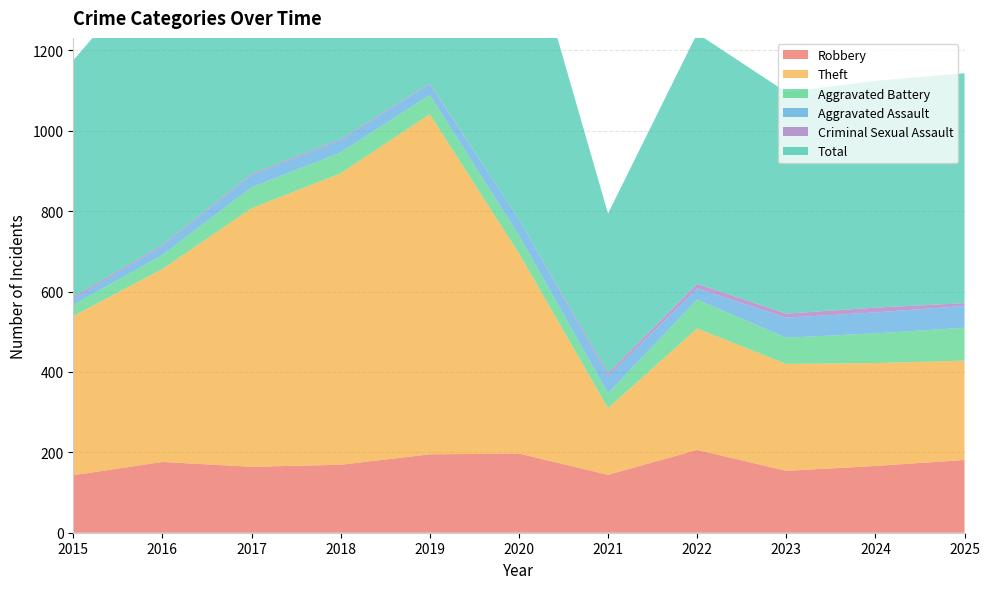

Reading right to left, extract all data points from this chart.

Robbery: 181	166	154	206	144	197	195	169	164	176	143
Theft: 247	256	266	302	166	498	846	725	643	480	396
Aggravated Battery: 82	74	65	72	37	45	48	52	52	35	28
Aggravated Assault: 54	52	50	28	42	40	27	30	30	22	14
Criminal Sexual Assault: 7	12	10	11	7	0	2	3	3	3	5
Total: 572	564	551	623	398	783	1119	980	894	717	589